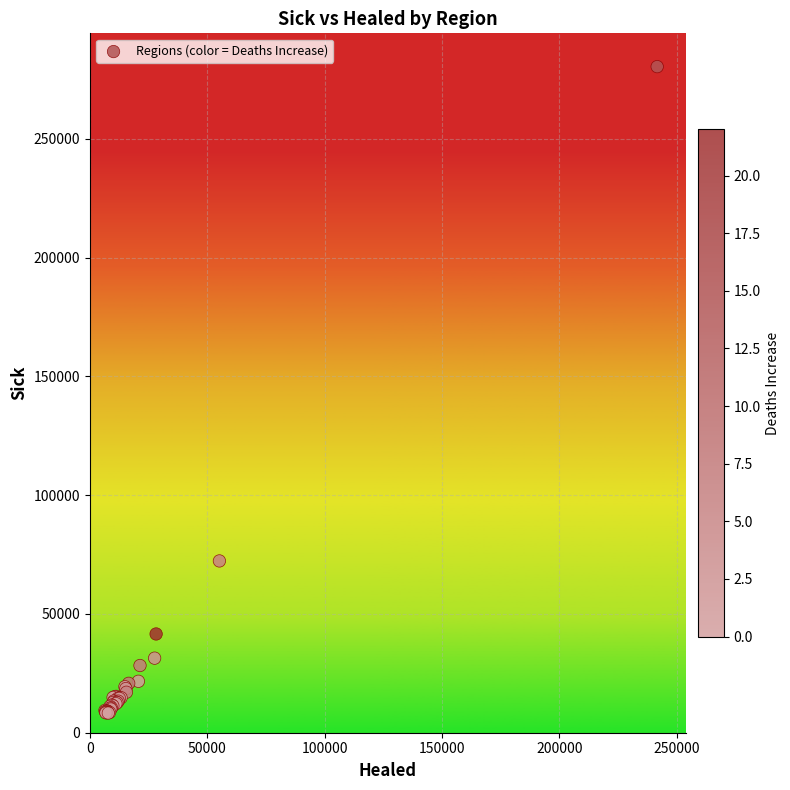

What Y value in the scatter plot is closest to 144344?

72321